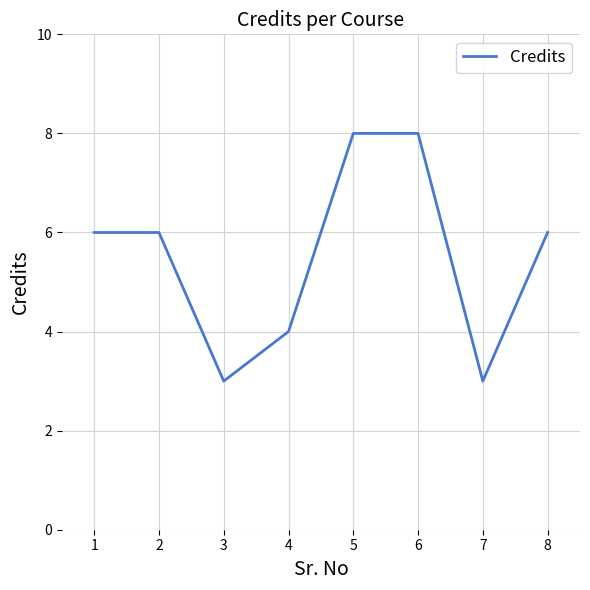

Where is the first local minimum?

3